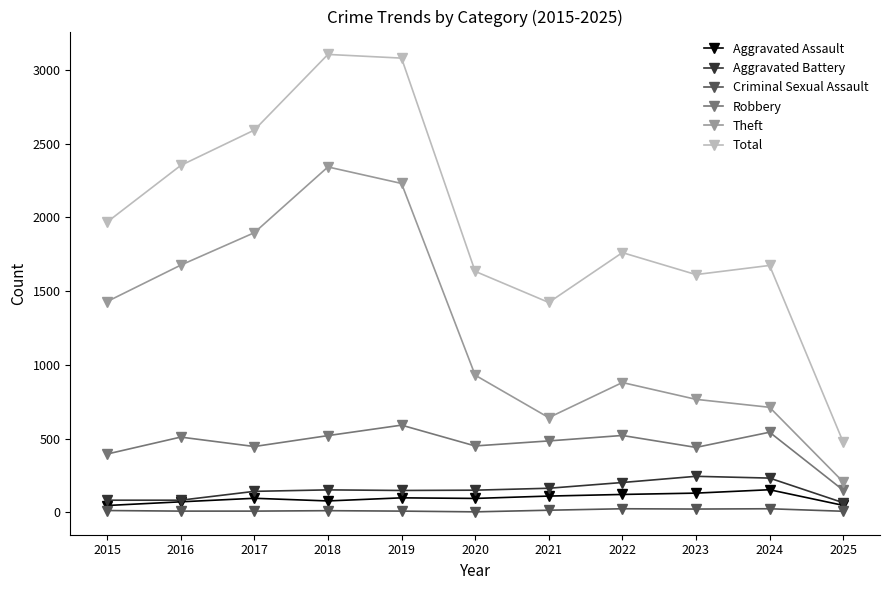

What is the value of the Theft point at the 9th from the left?

766